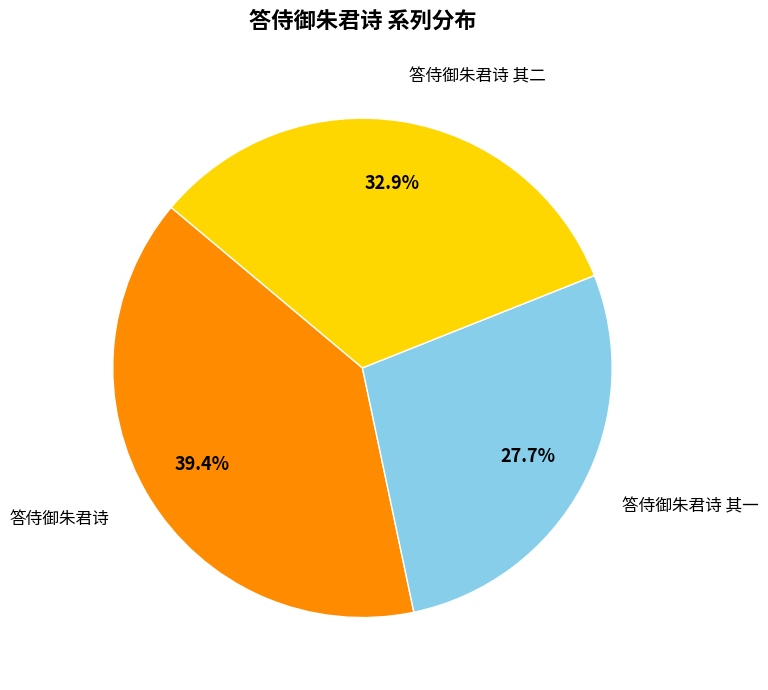

Does 答侍御朱君诗 其二 account for over 50% of the chart?

No